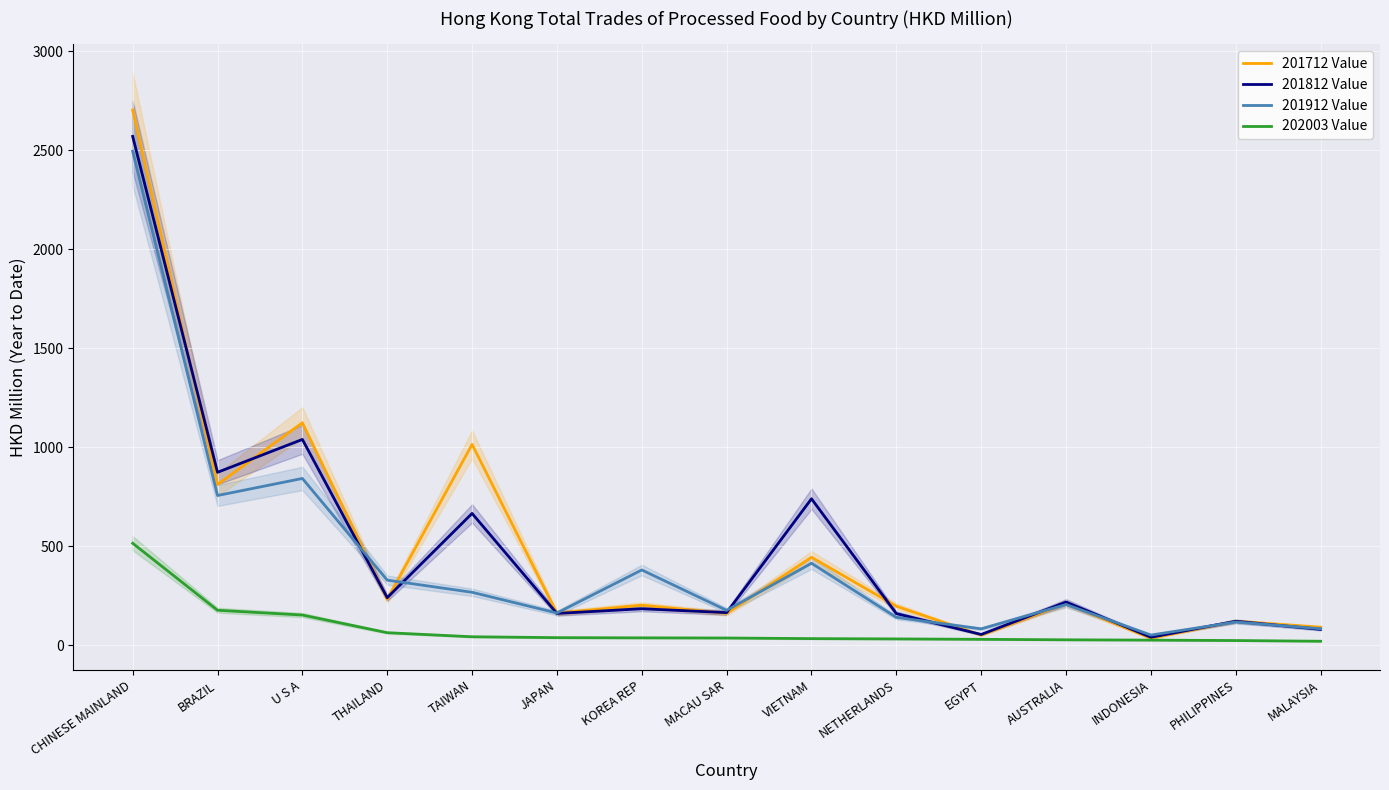

What is the difference between the maximum and minimum values in the 201712 Value series?

2667.9